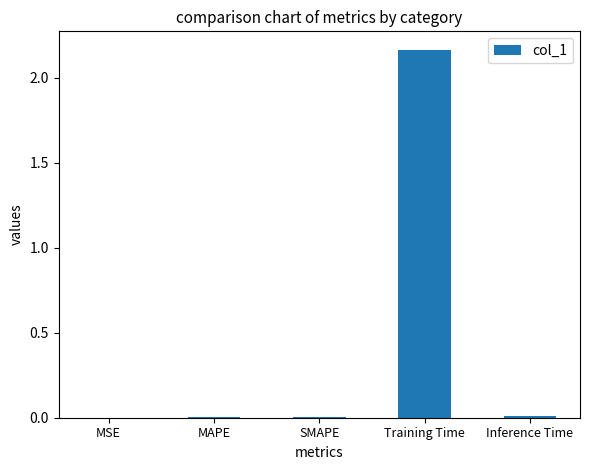

Which category has the highest value across all series?

Training Time